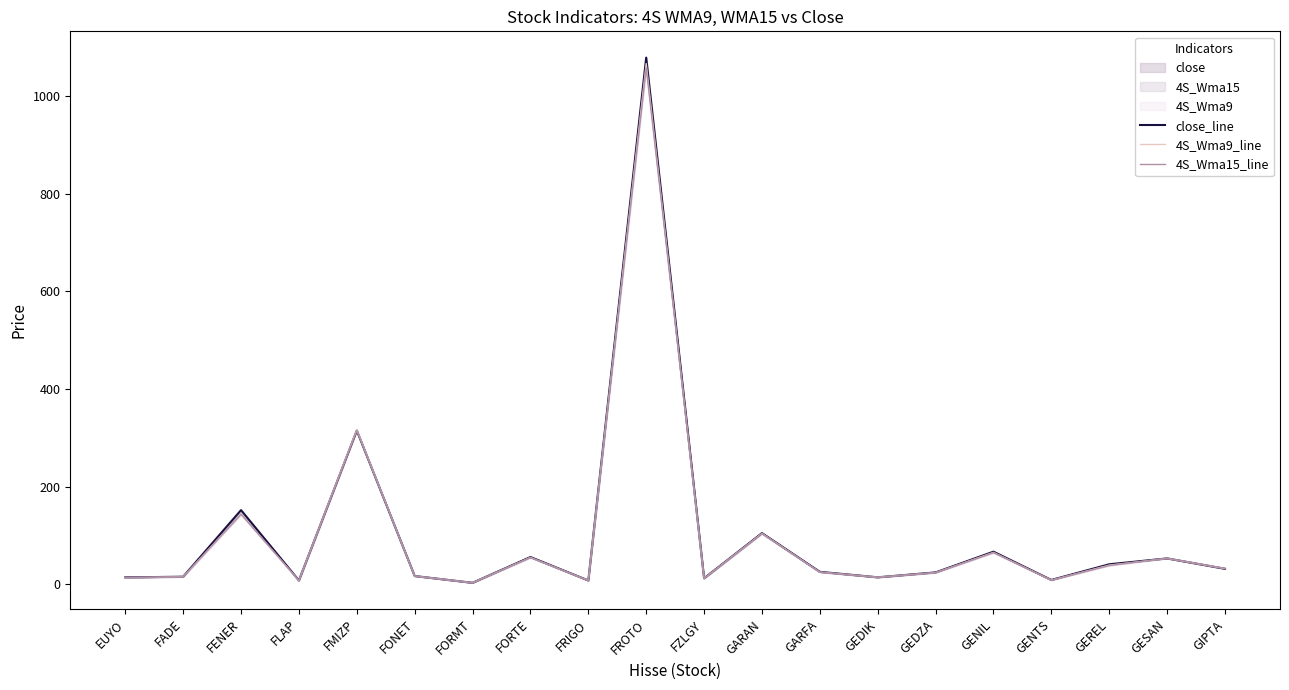

How many series are shown in this chart?

3